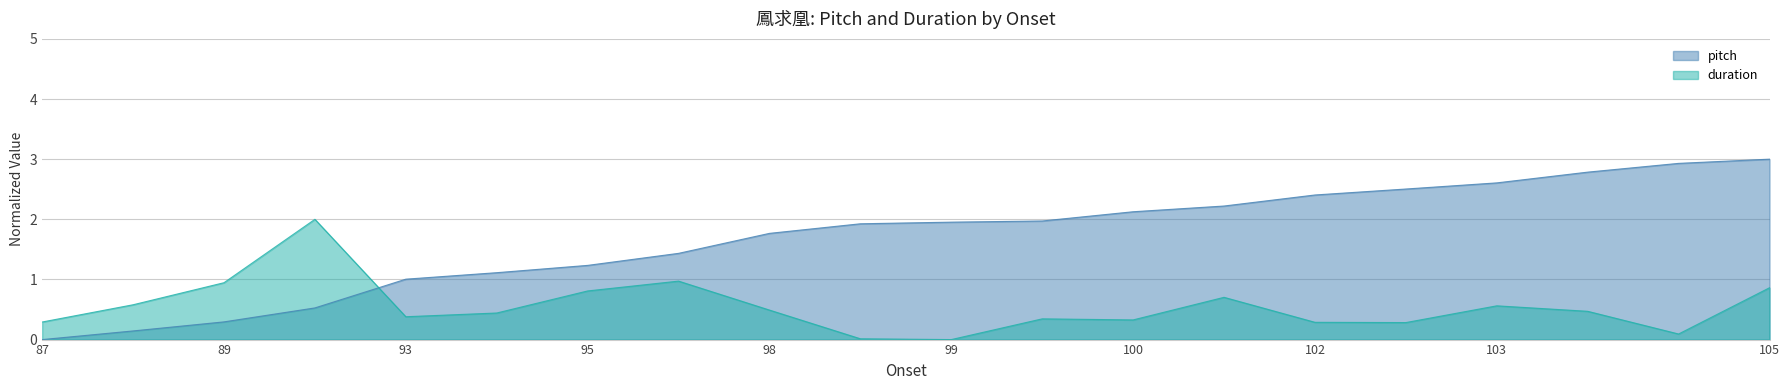

Does the chart display data point markers on the line(s)?

No